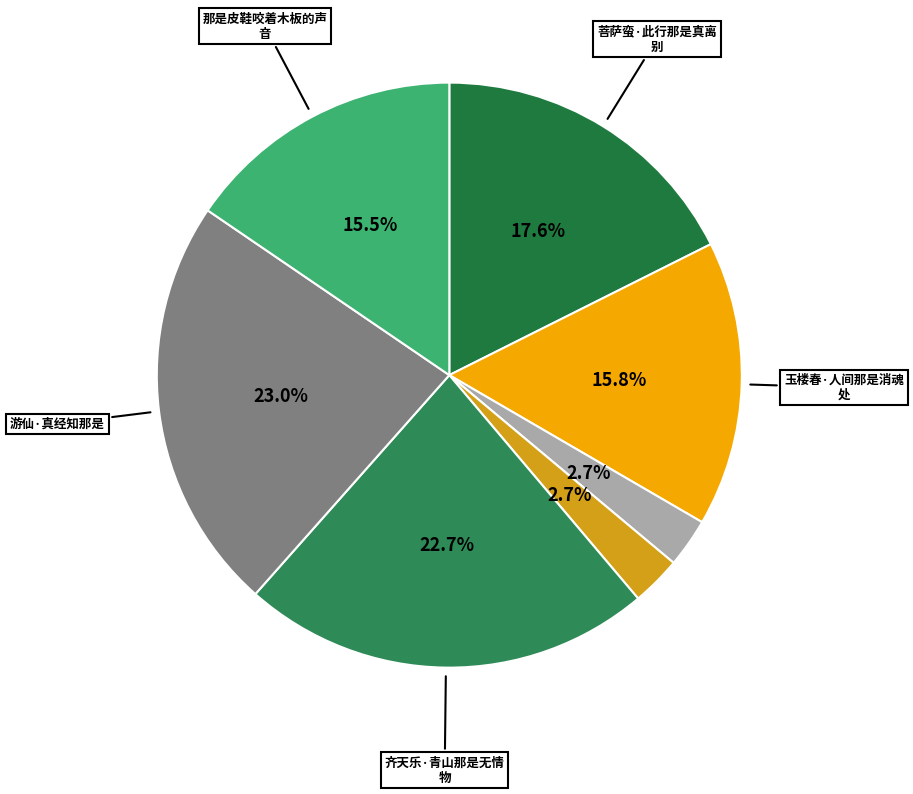

How many slices are in this pie chart?

7